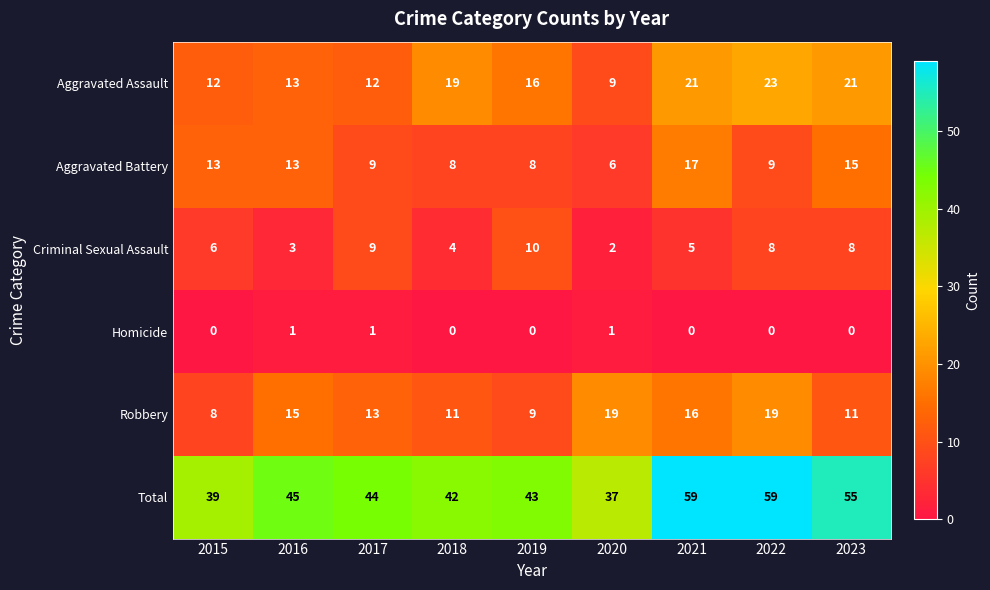

What is the sum of all Aggravated Assault values?

146